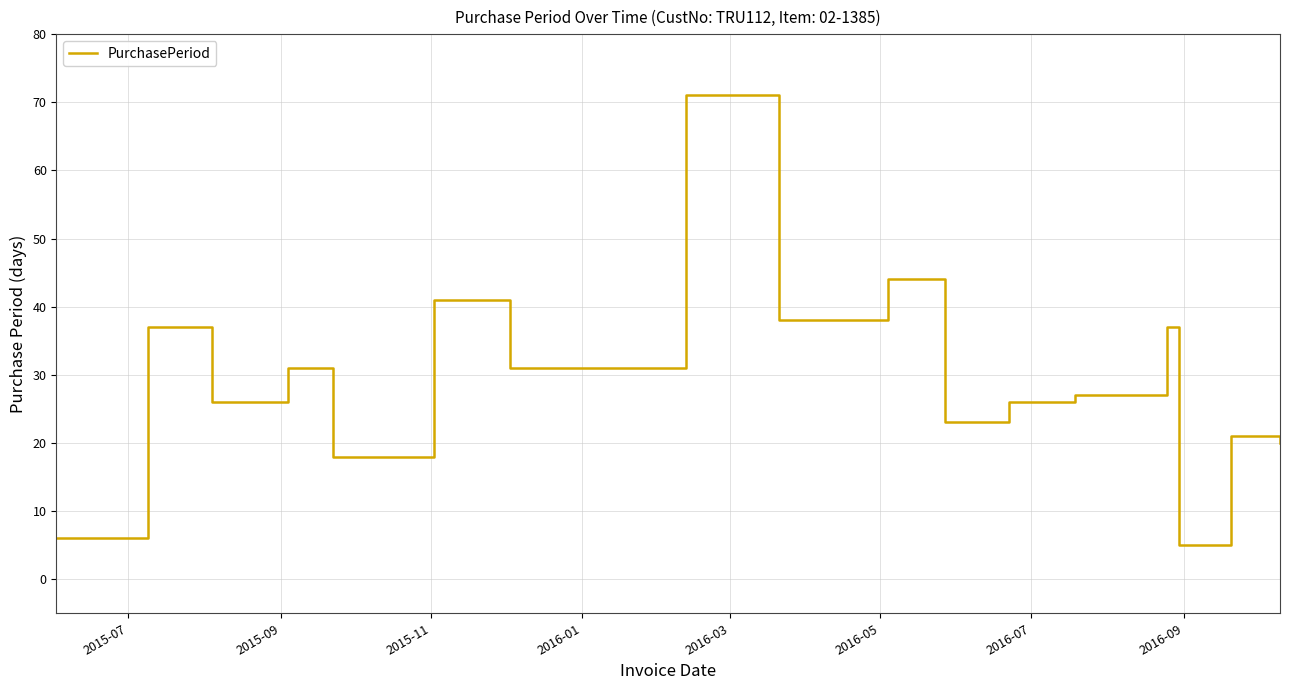

How many interior local peaks (higher than both neighbors) does the data have?

7